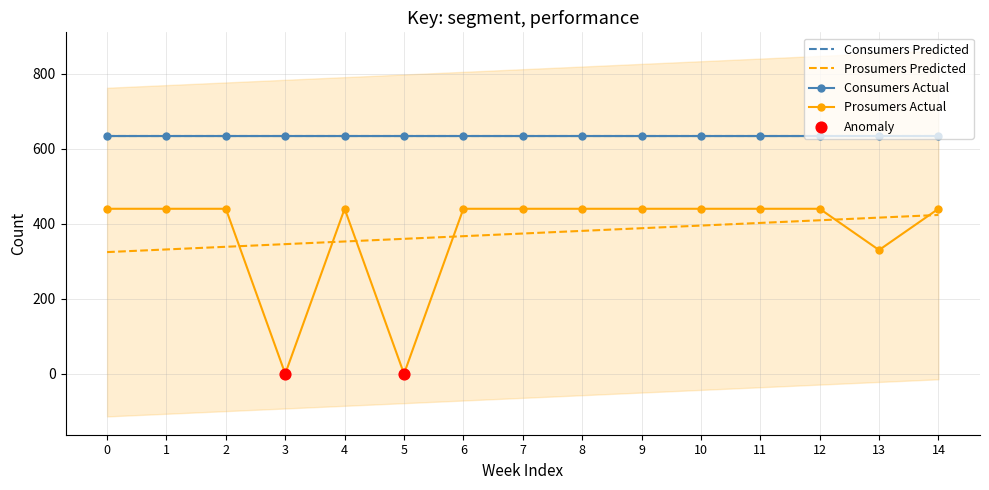

Is the value of Prosumers Actual at 9 greater than the value of Consumers Actual at 11?

No